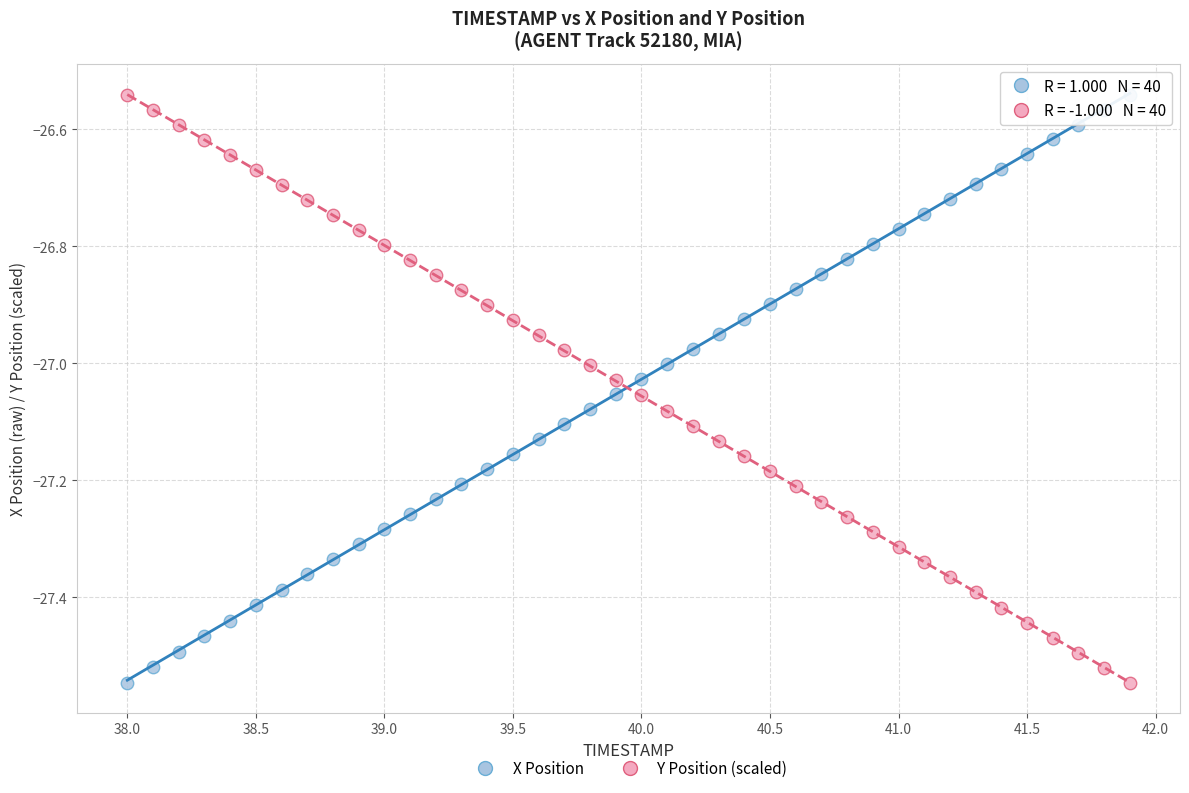

What is the X range (max minus min) for the scatter plot?

3.9